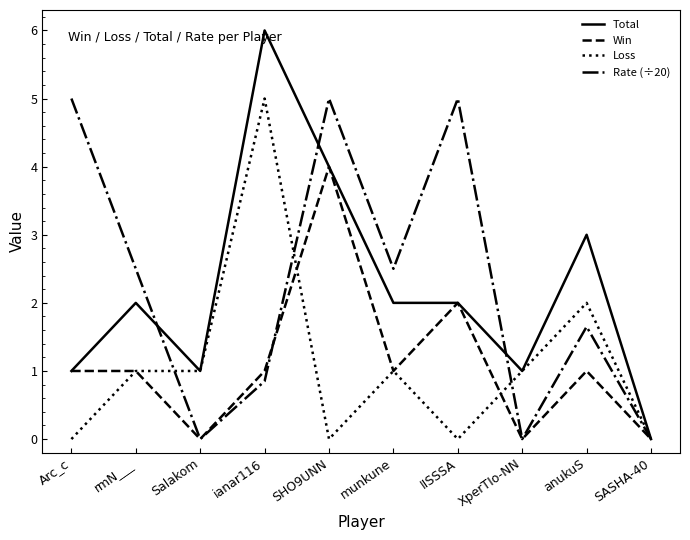

At how many categories does at least one series exceed 2?

7